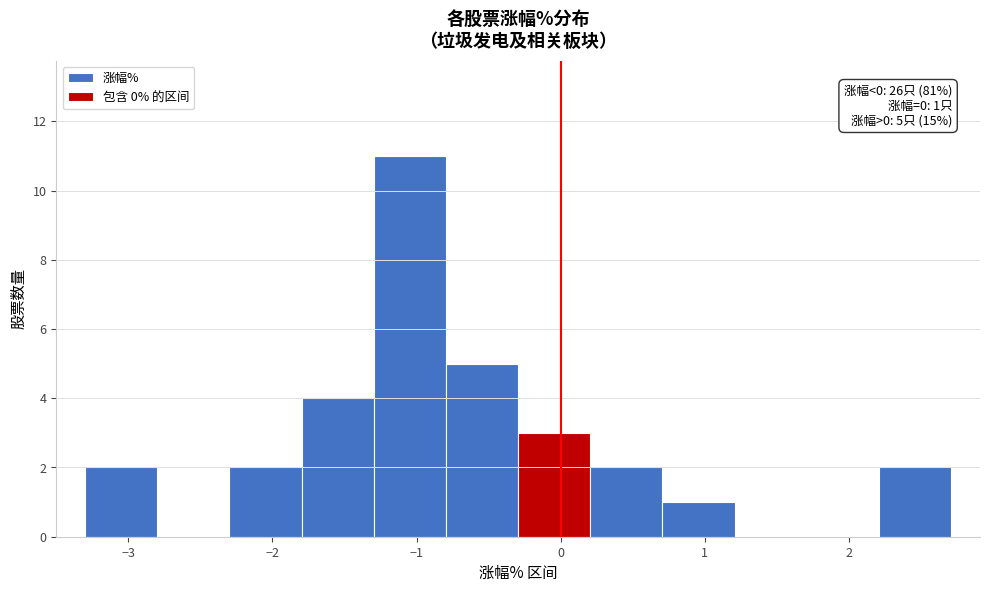

Which range on the x-axis has the tallest bar?

-1.3 to -0.8